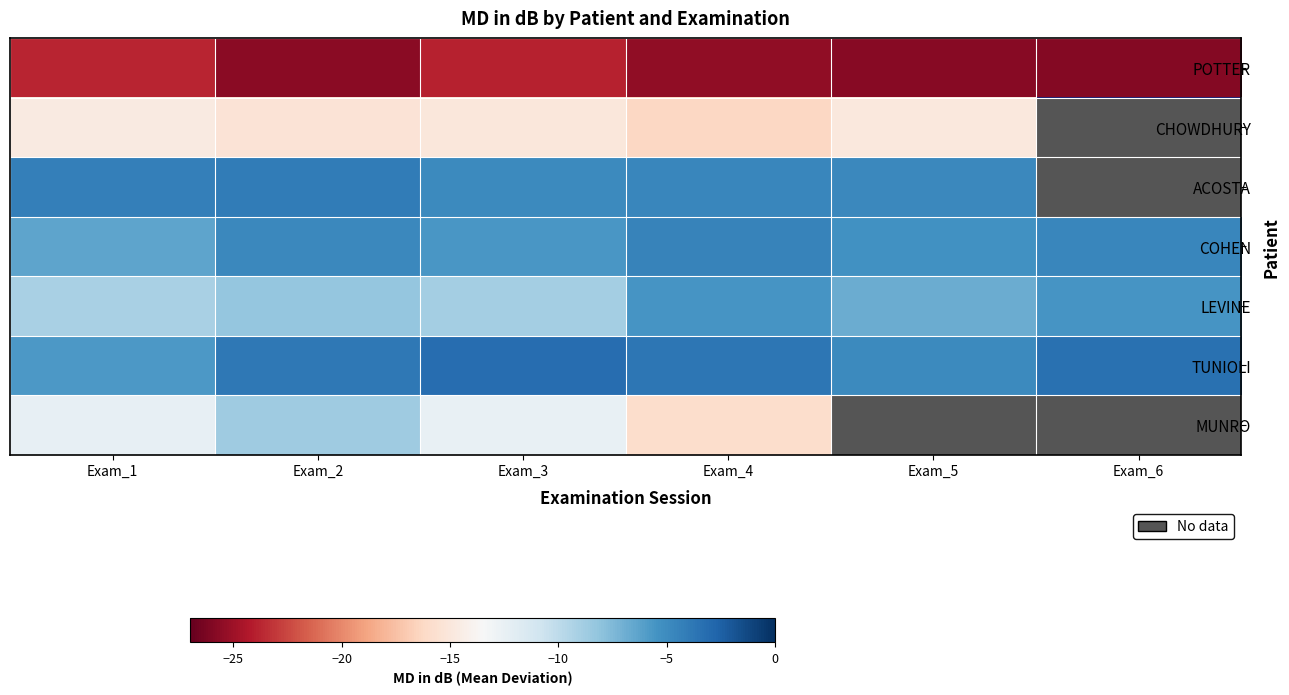

List the labels in order of TUNIOLI value, smallest first.

Exam_1, Exam_5, Exam_2, Exam_4, Exam_6, Exam_3